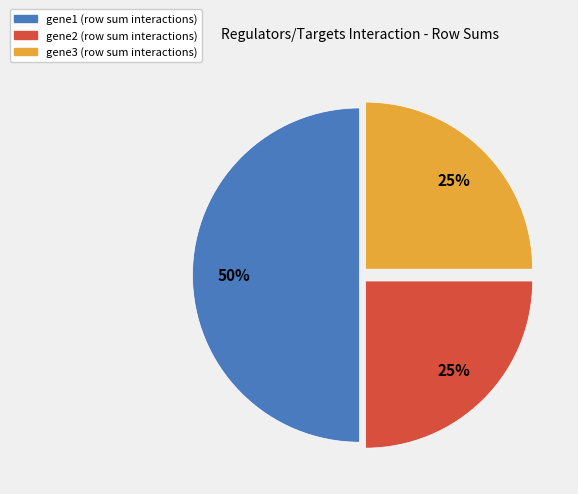

What is the largest slice in the pie chart?

gene1